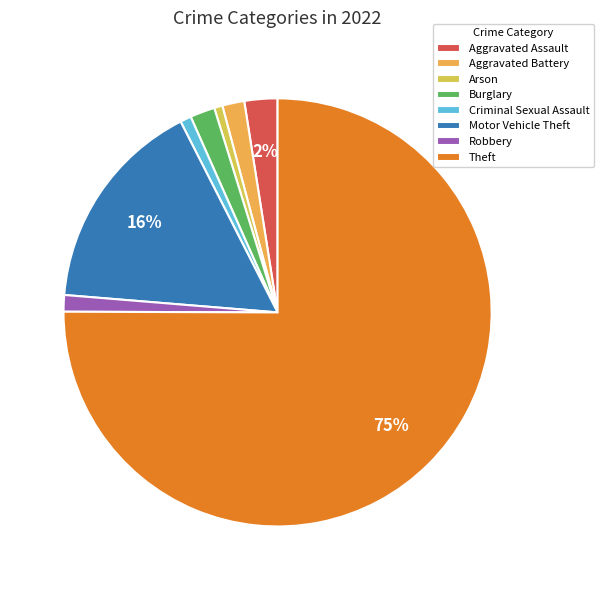

Is it true that Motor Vehicle Theft is 7% of the pie?

False